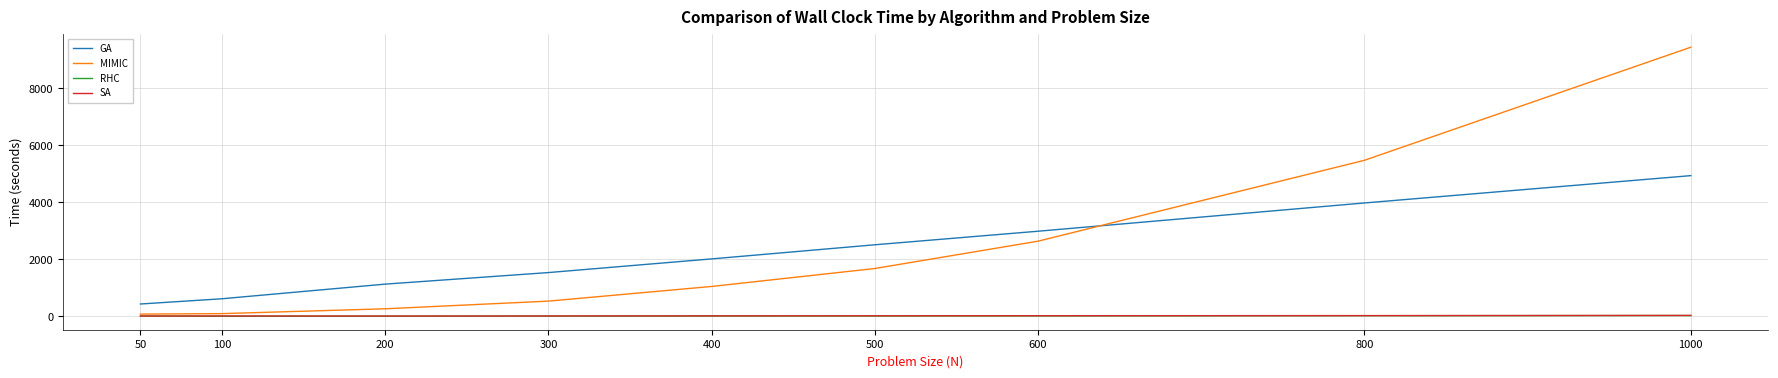

True or false: GA and RHC cross at least once.

False